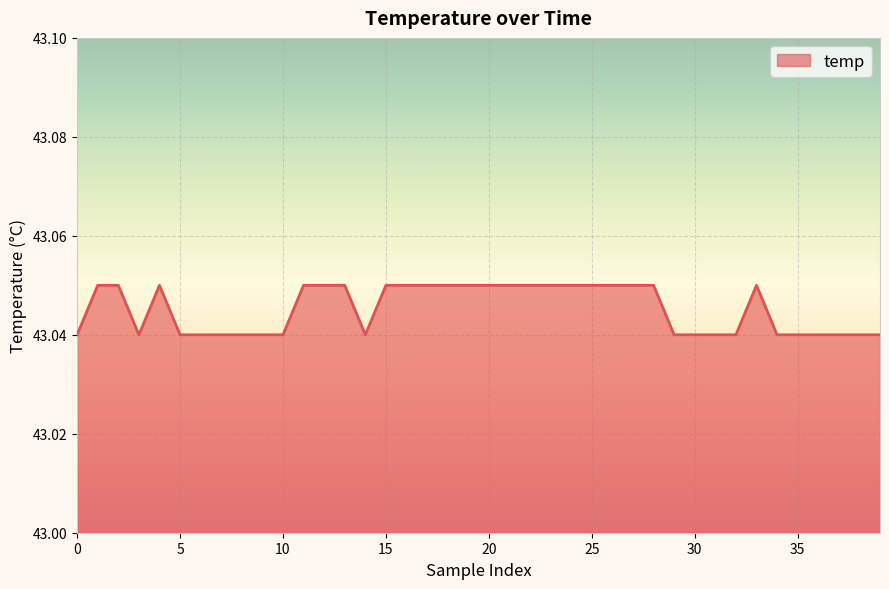

How many lines are shown in the chart?

1